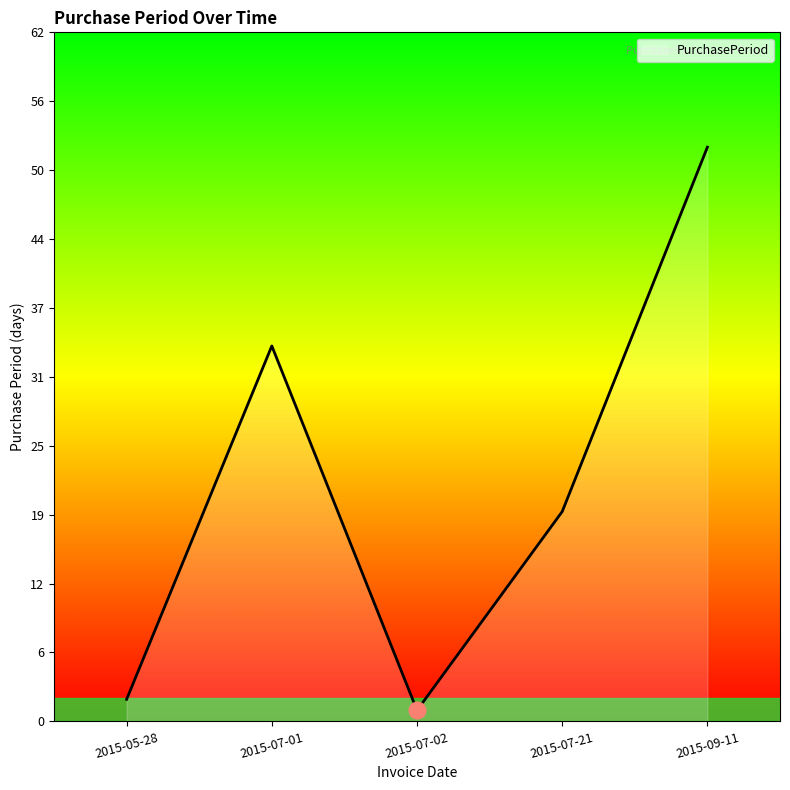

What is the sum of all values?

108